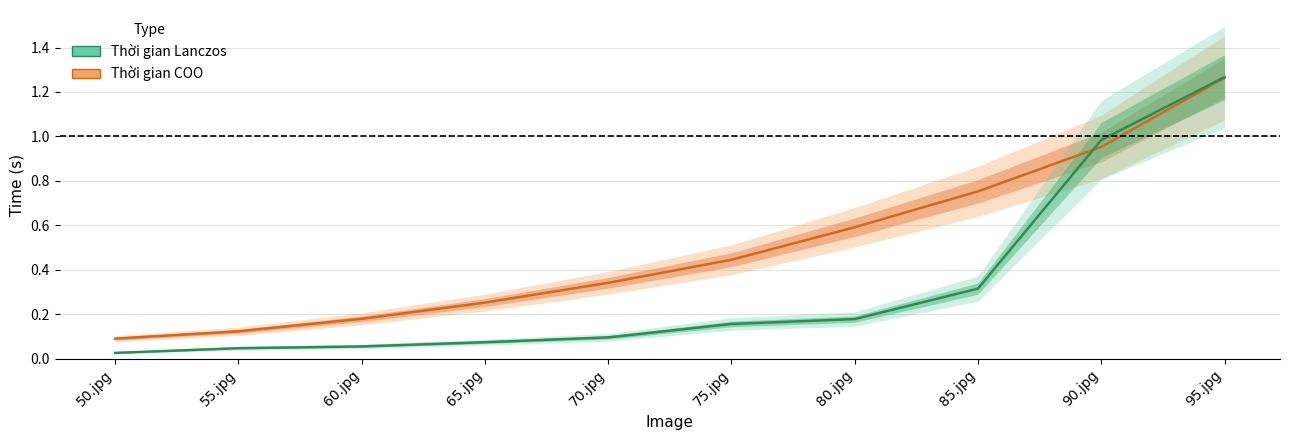

What is the difference between the maximum and minimum values in the Thời gian COO series?

1.2